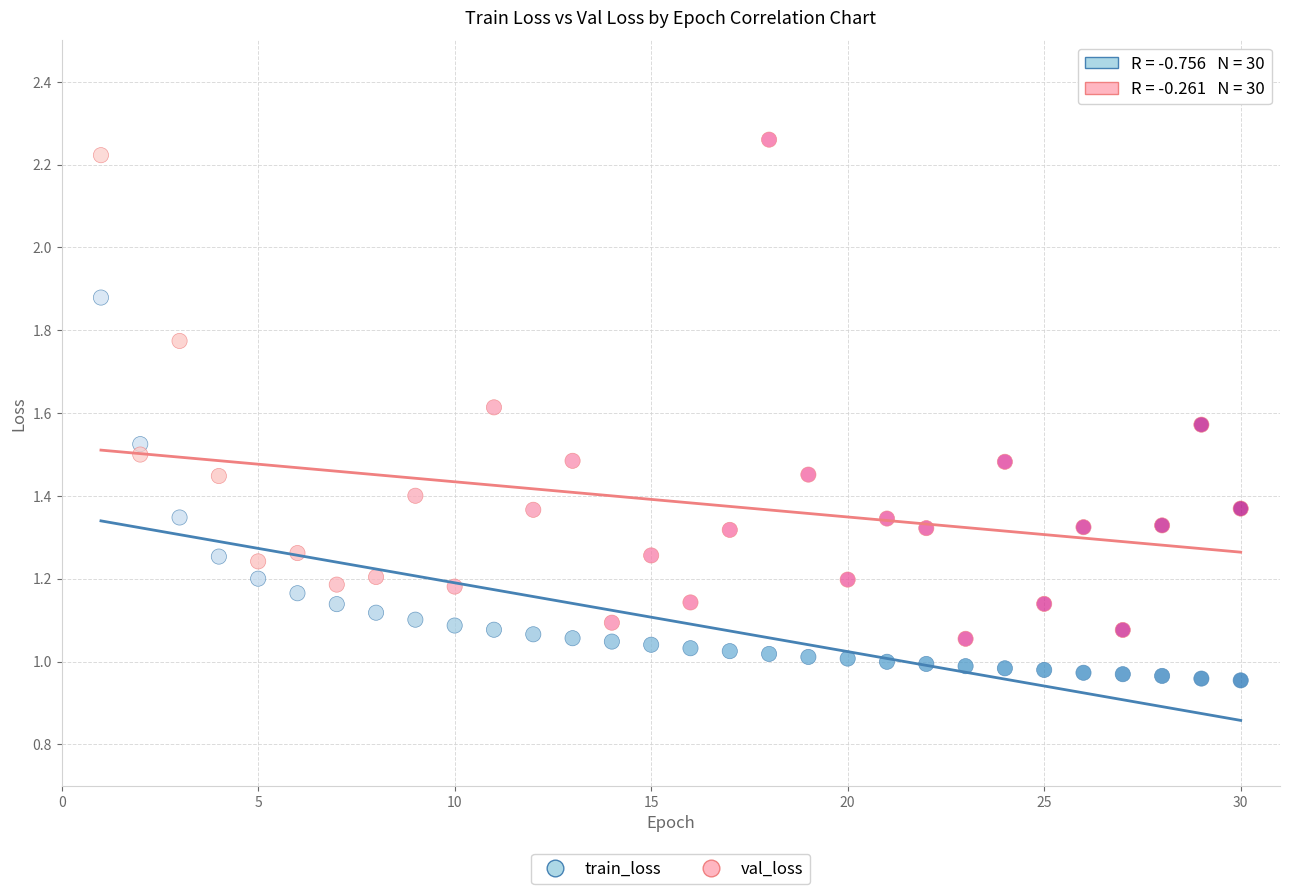

Which series reaches the maximum Y coordinate?

val_loss